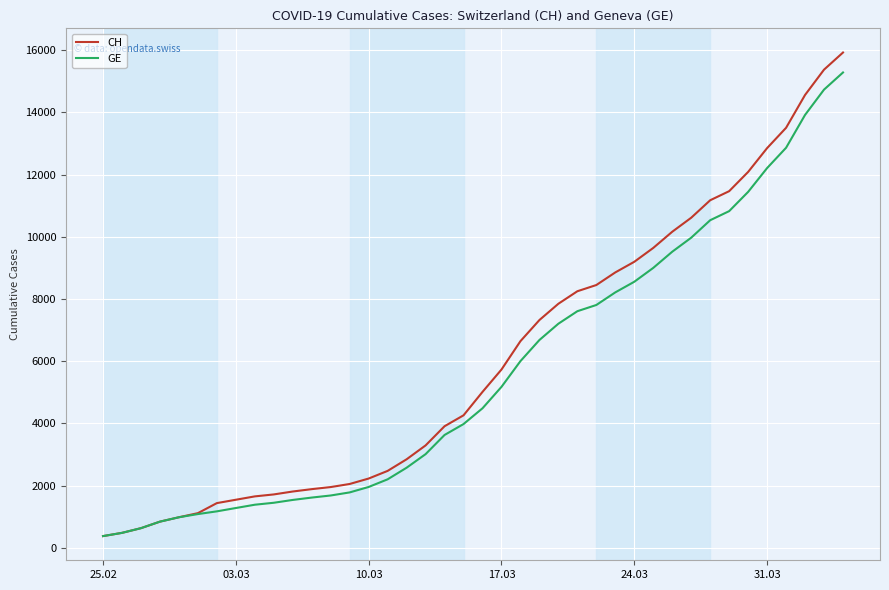

Rank the series by their maximum value, from highest to lowest.

CH, GE